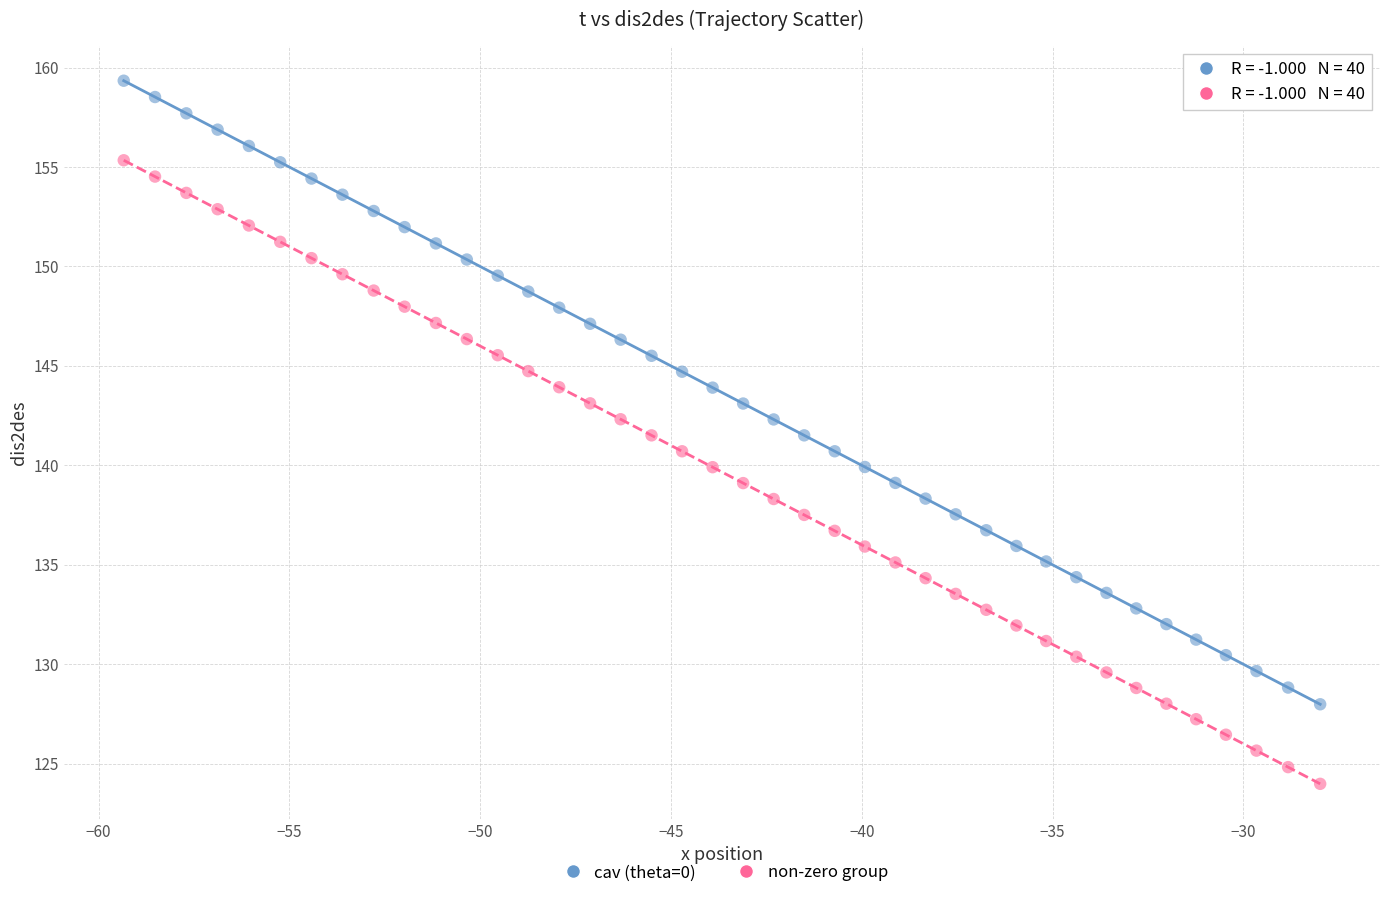

Which series contains the lowest Y value?

non-zero group